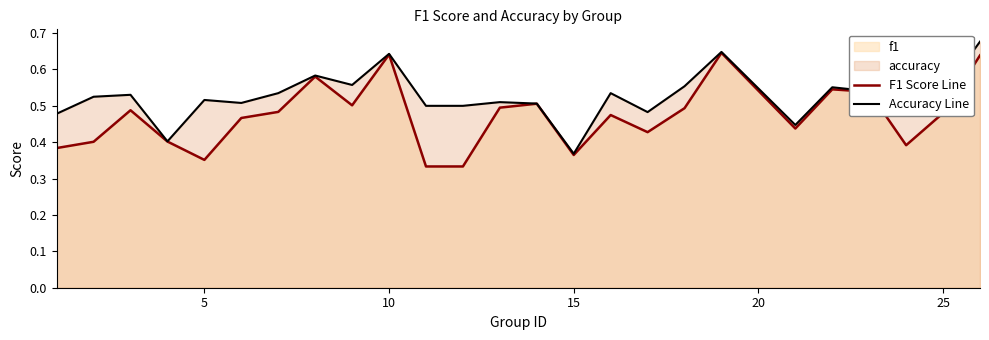

List the series in order of their peak value, highest first.

Accuracy Line, F1 Score Line